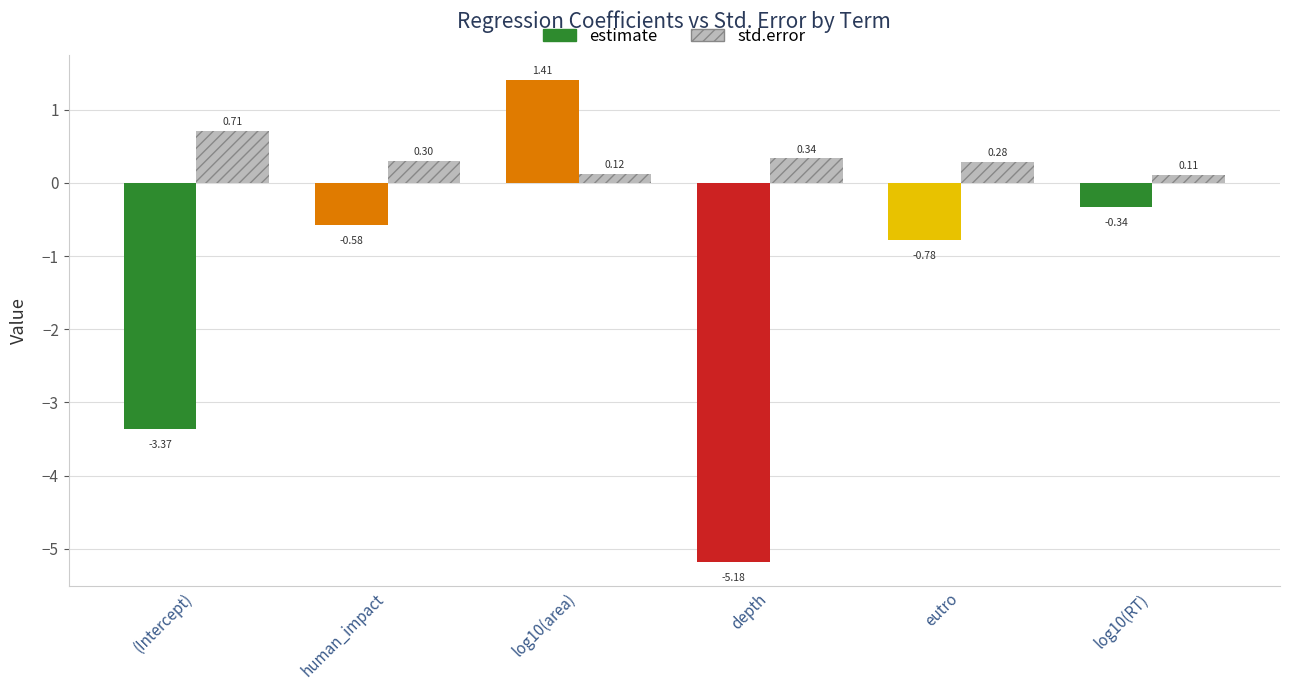

What is the sum of all estimate values?

-8.8